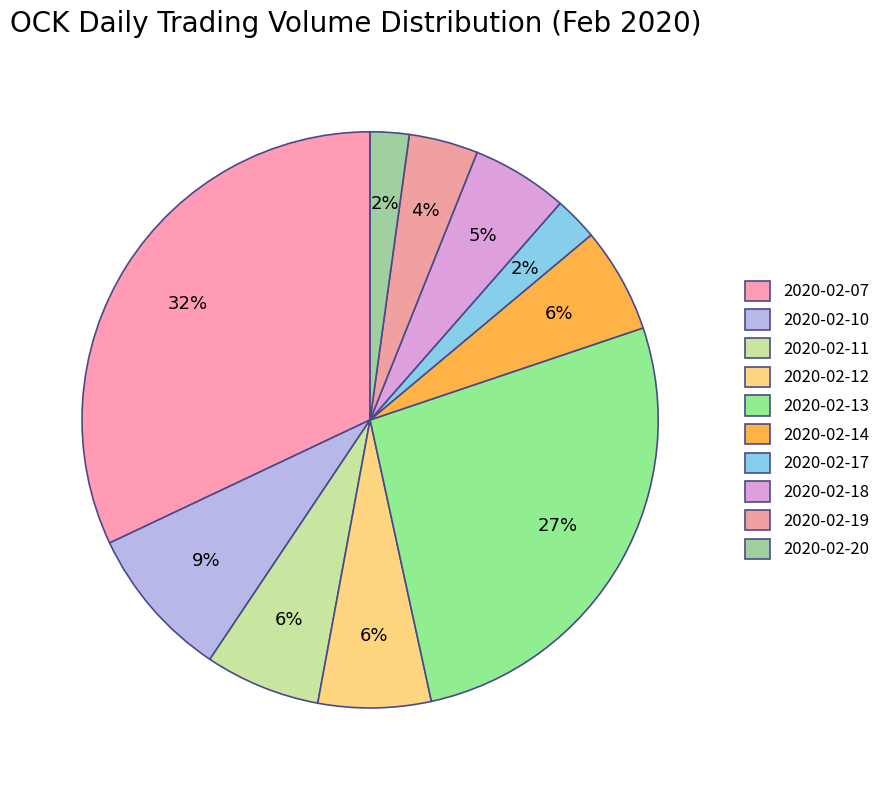

To the nearest percent, what is the difference between the largest and smallest slice percentages?

30%